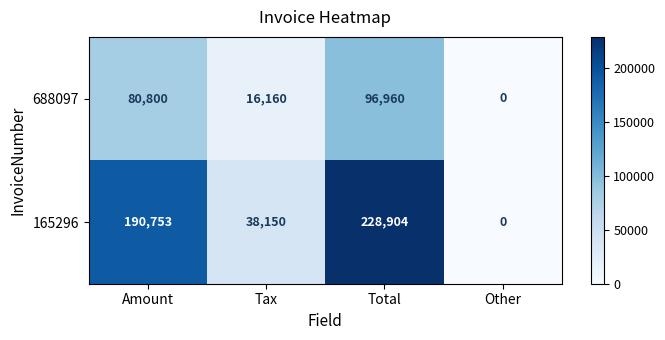

The value of 688097 at Total is 35045. True or false?

False